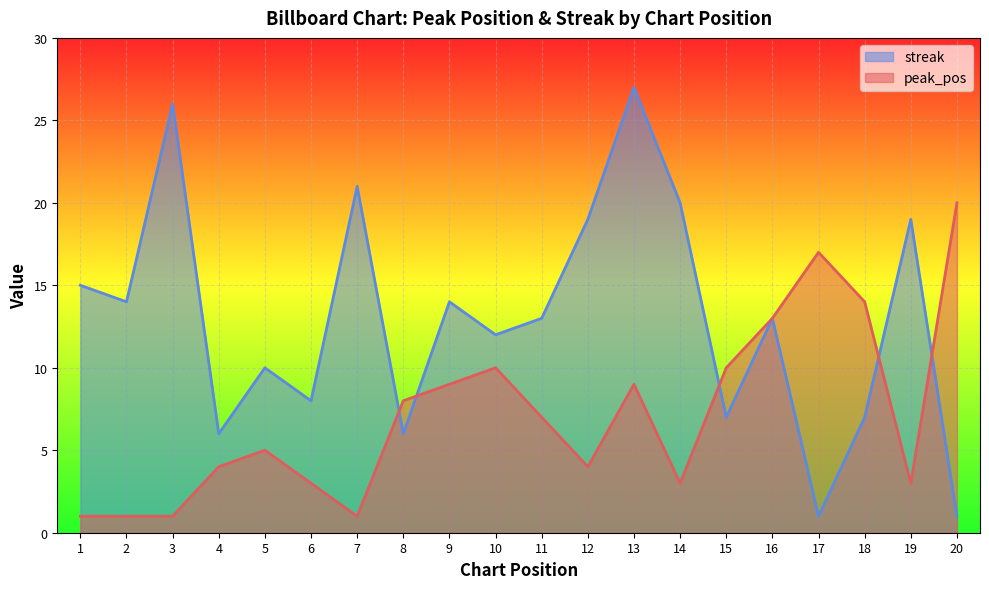

At which label is peak_pos closest to 10?

10